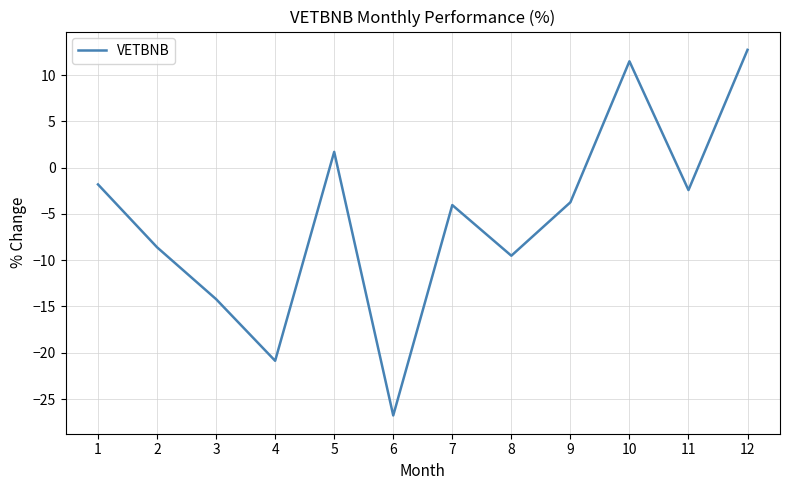

How many categories are shown in the chart?

12